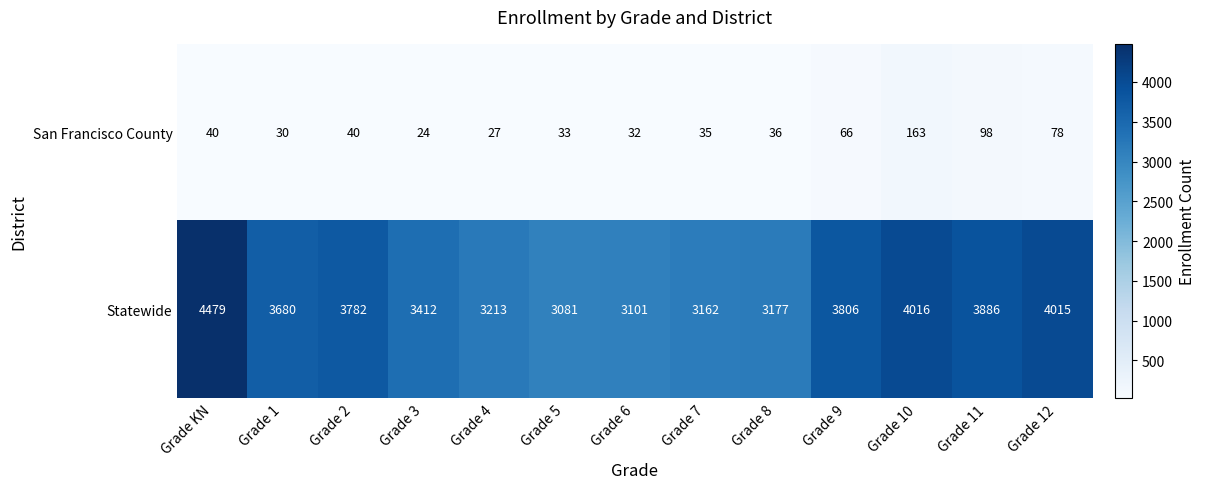

What is the sum of all San Francisco County values?

702